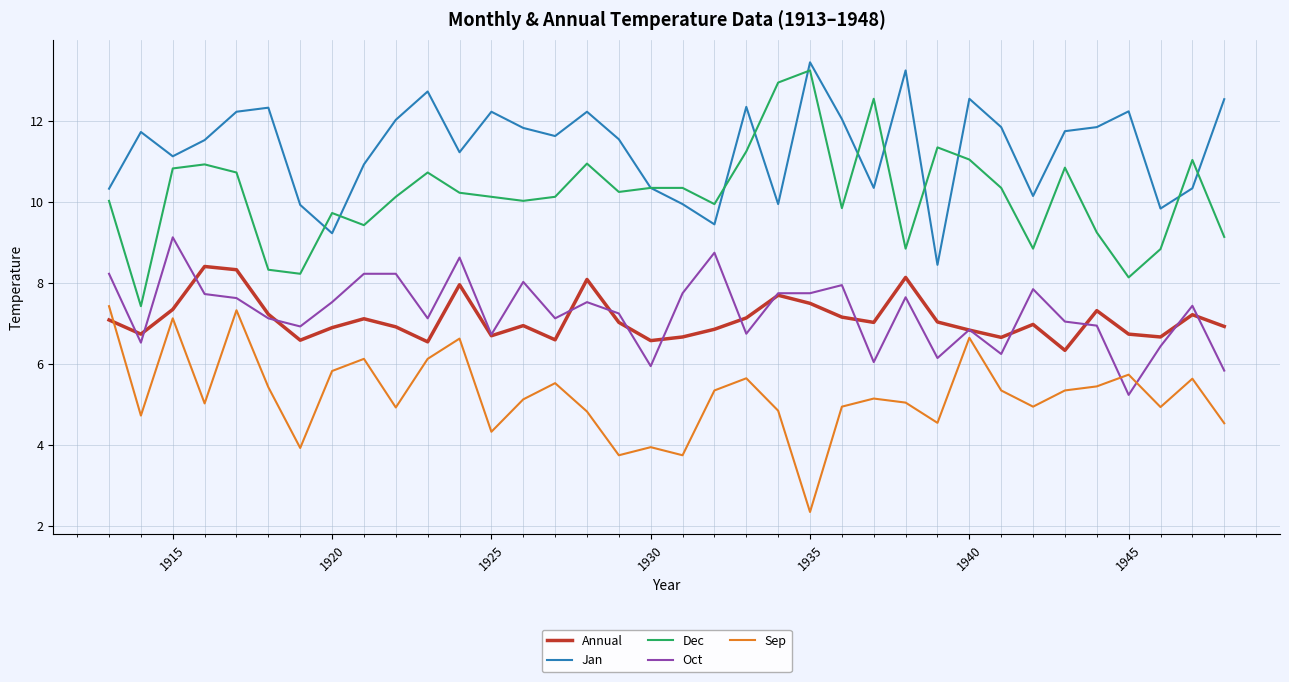

Which series has the largest total across all categories?

Jan